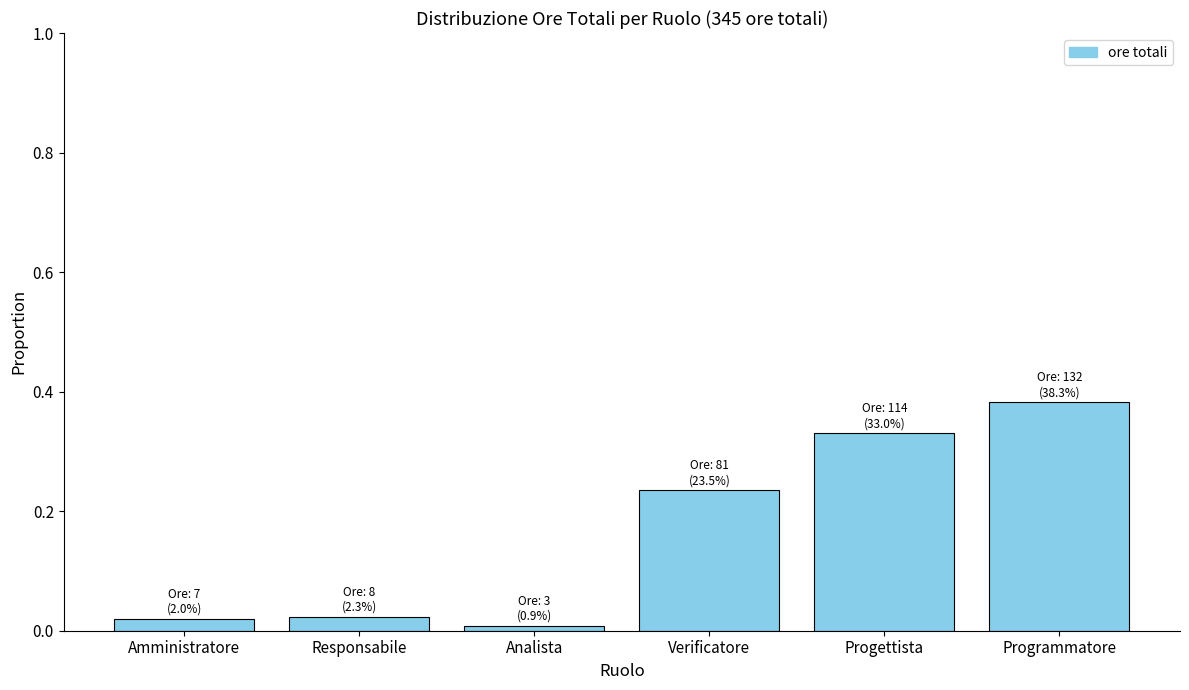

Which has a higher value, Verificatore or Responsabile?

Verificatore